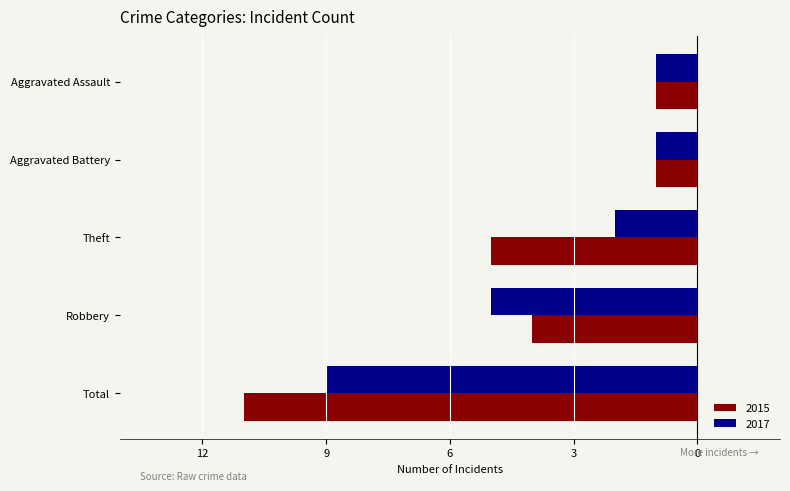

The 2017 series shows -1 at Aggravated Assault. True or false?

True